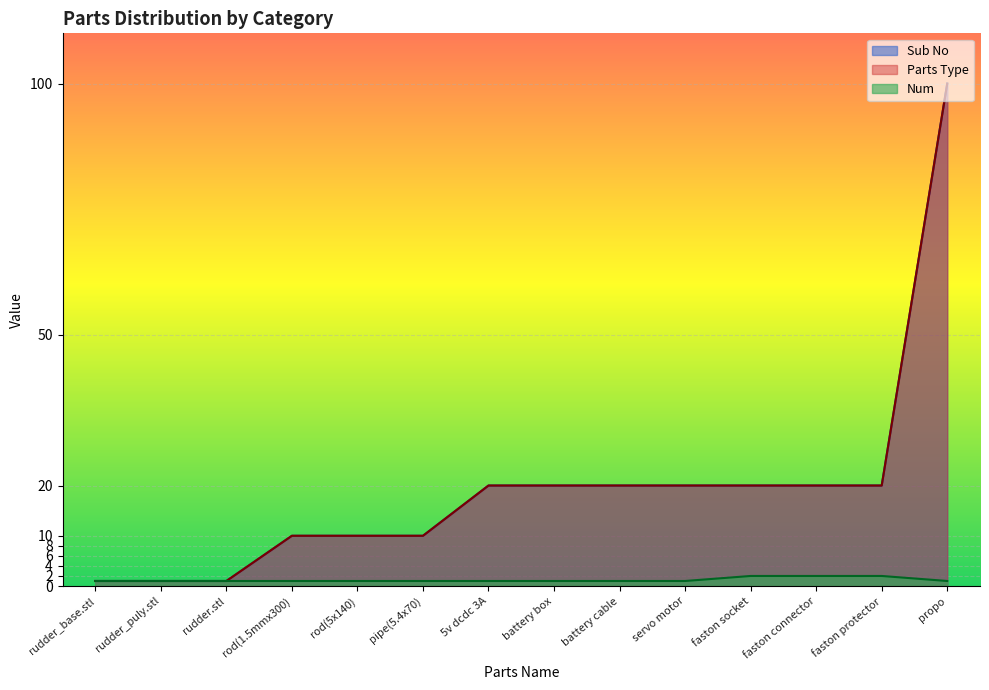

Which series has the largest total across all categories?

Sub No